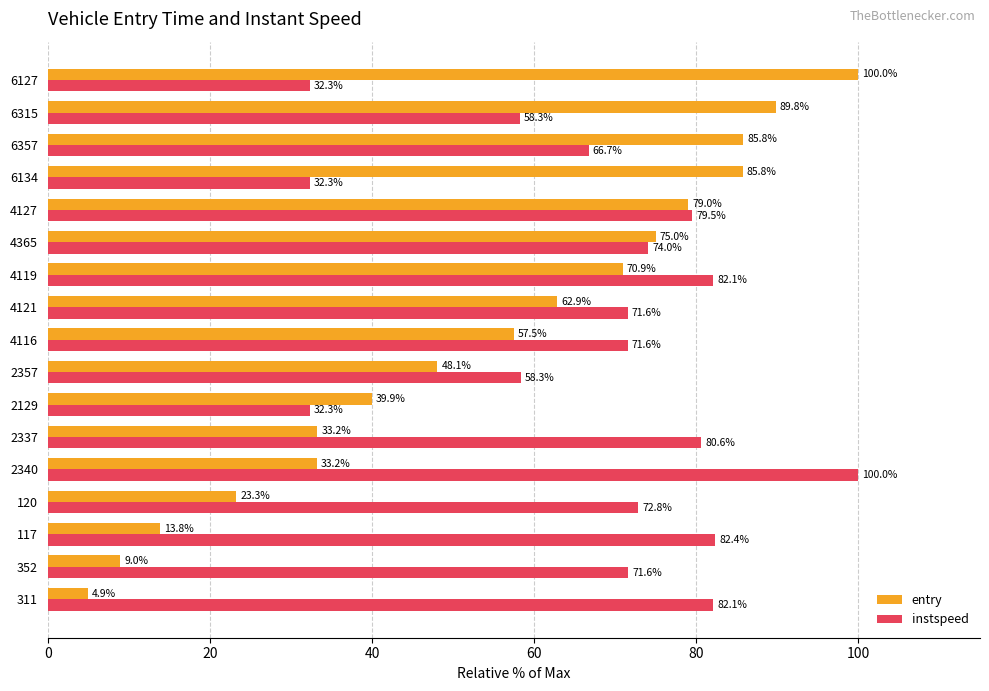

Rank the series by their average value, from lowest to highest.

entry, instspeed